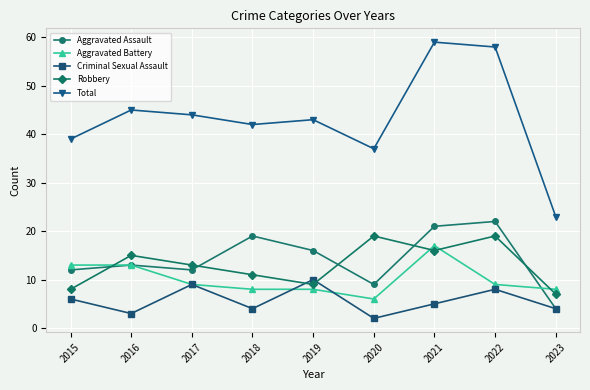

What is the sum of all Aggravated Assault values?

128